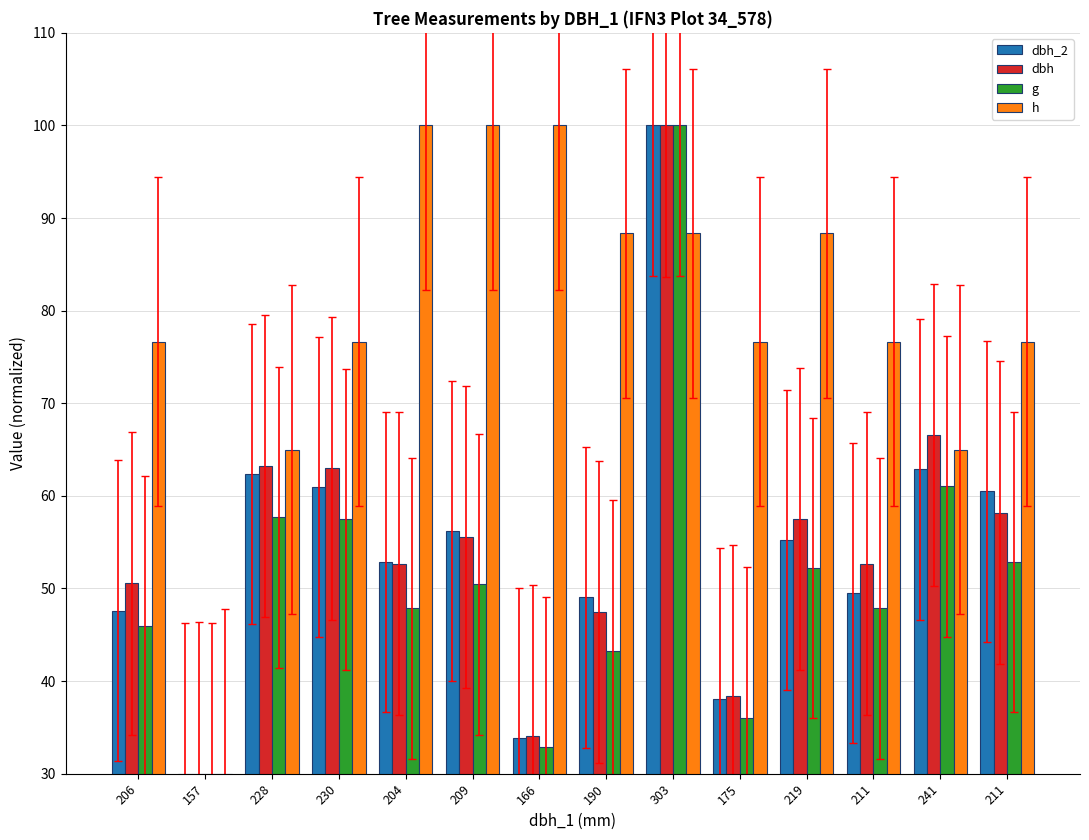

How many groups of bars are there?

14